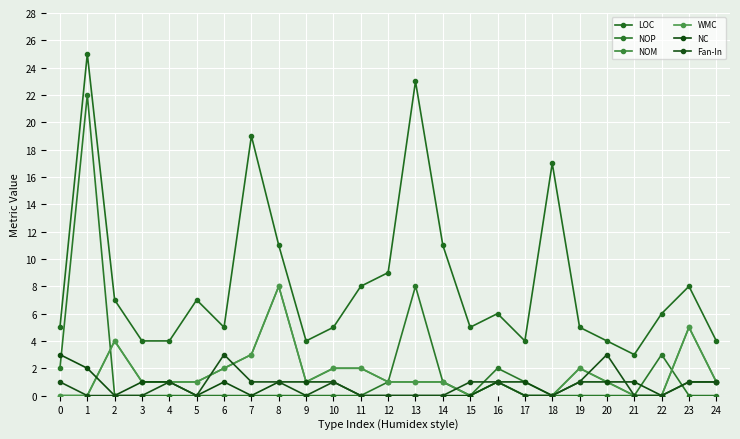

True or false: LOC and NOM intersect in this chart.

False